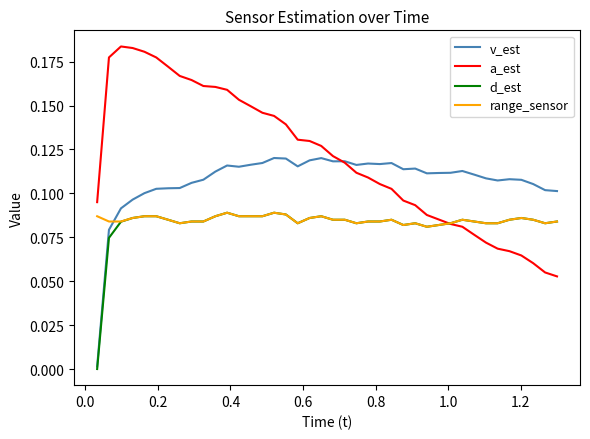

Which series has the largest range (max minus min)?

a_est